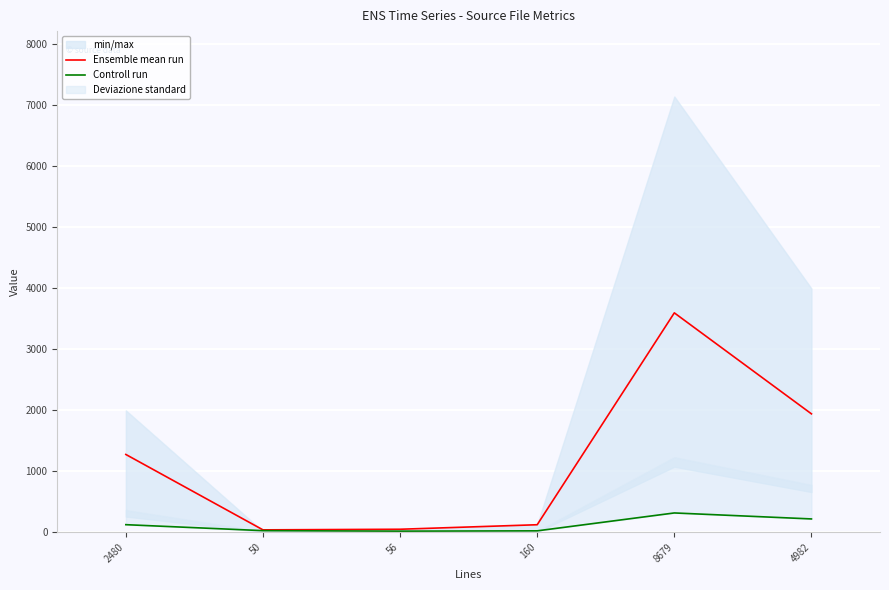

True or false: Ensemble mean run and Controll run intersect in this chart.

False